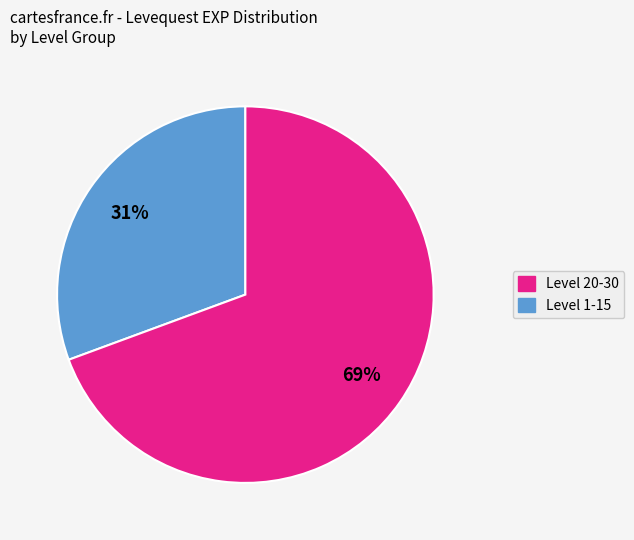

To the nearest percent, what is the average slice percentage?

50%